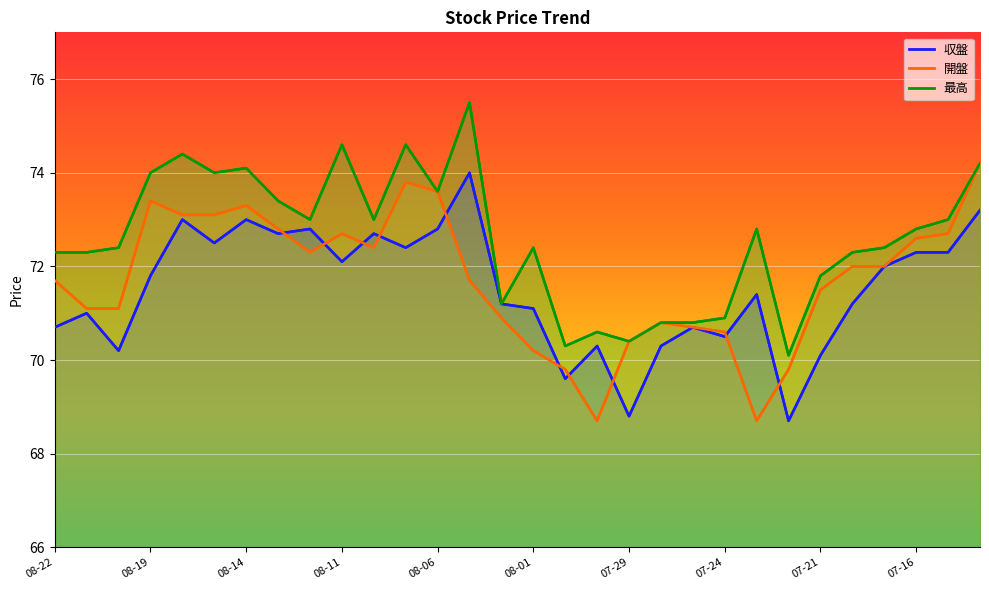

The 開盤 series shows 68.7 at 2025-07-23. True or false?

True